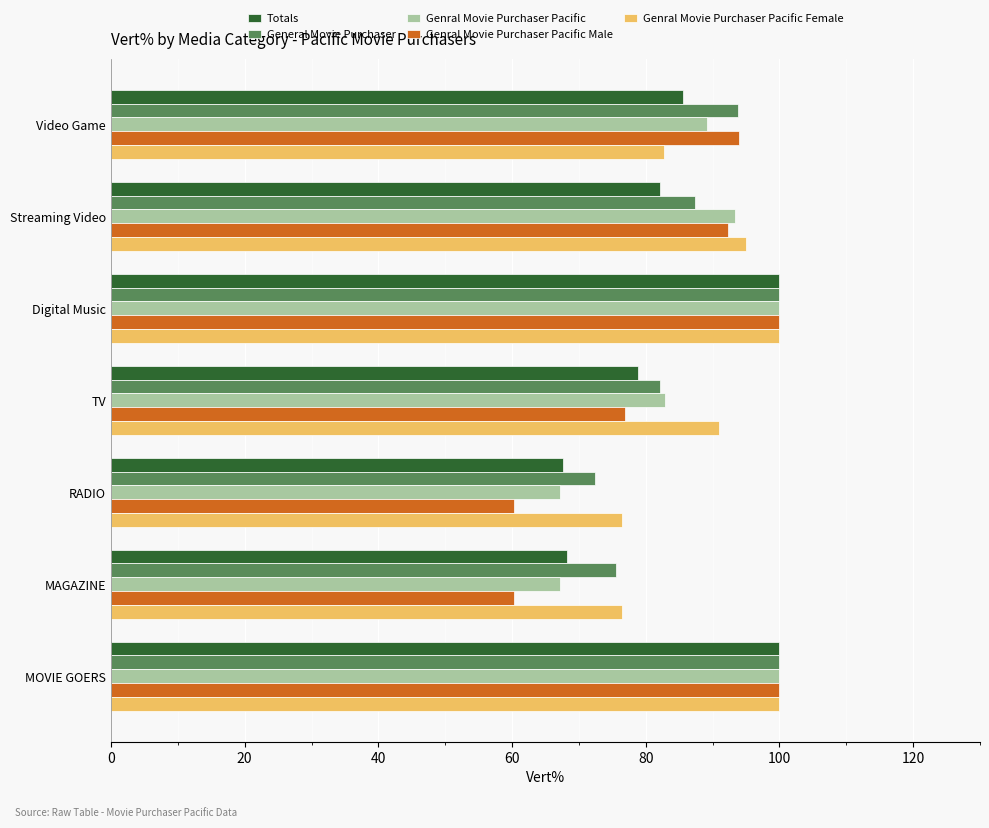

What is the difference between the maximum and minimum values in the Genral Movie Purchaser Pacific Female series?

23.6